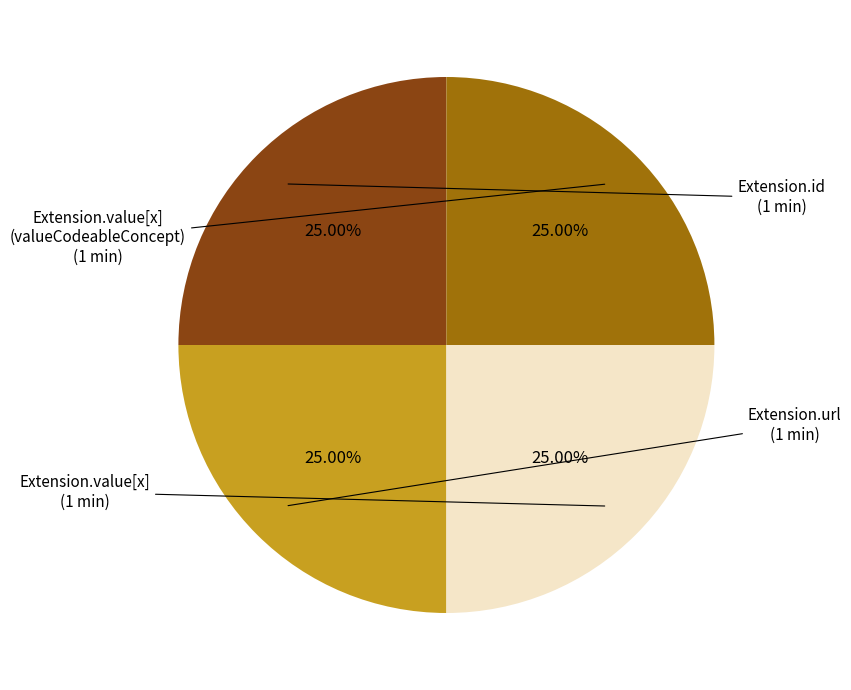

Is there a majority slice in this chart?

No